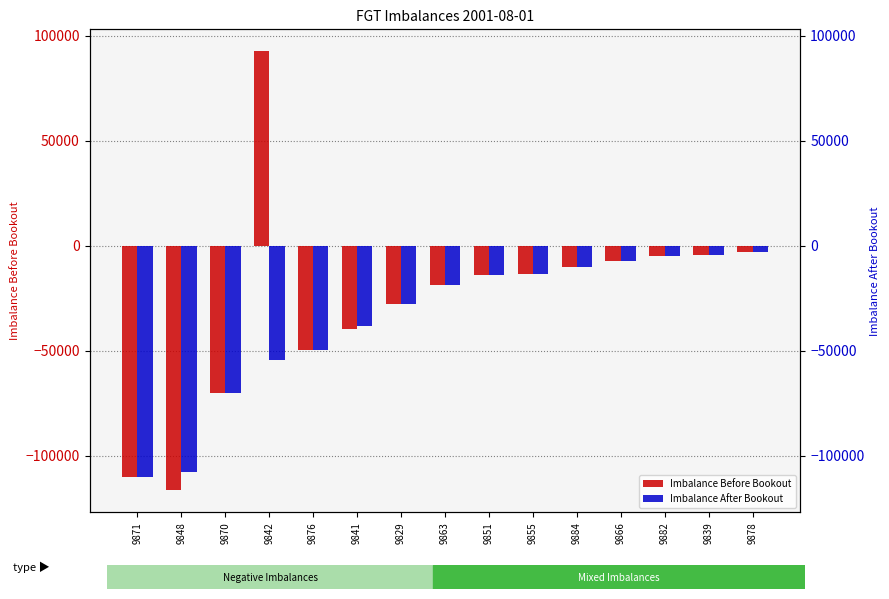

What position from the right is 9839?

2